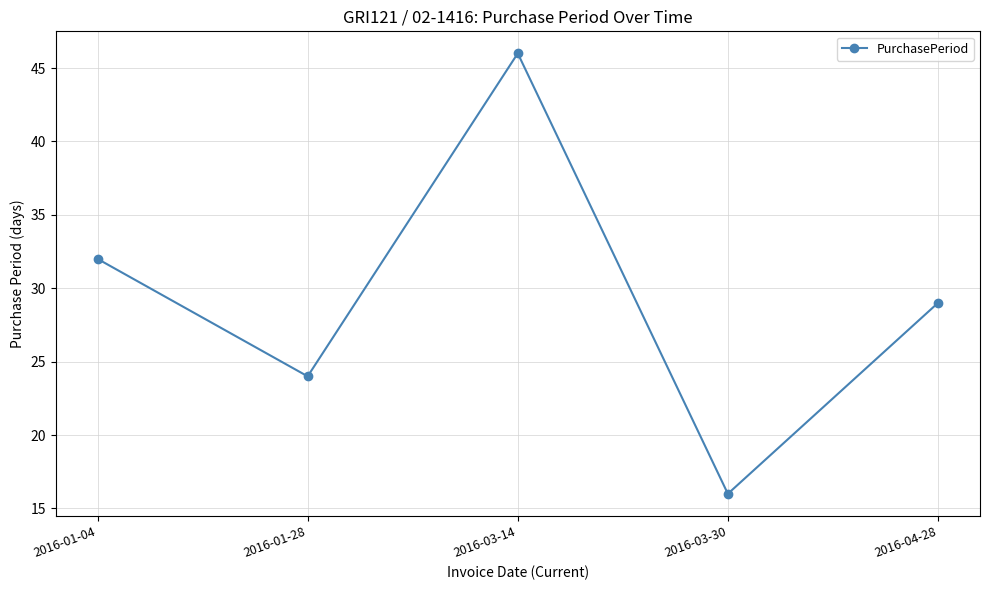

The chart shows a value of 46 at 2016-03-14. True or false?

True